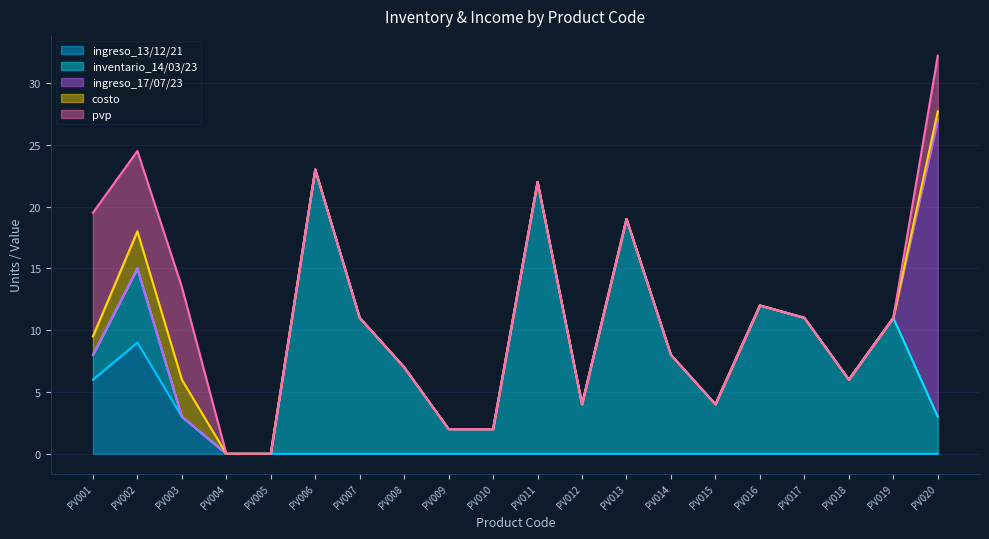

True or false: ingreso_13/12/21 has a value of 0.0 at PV009.

True